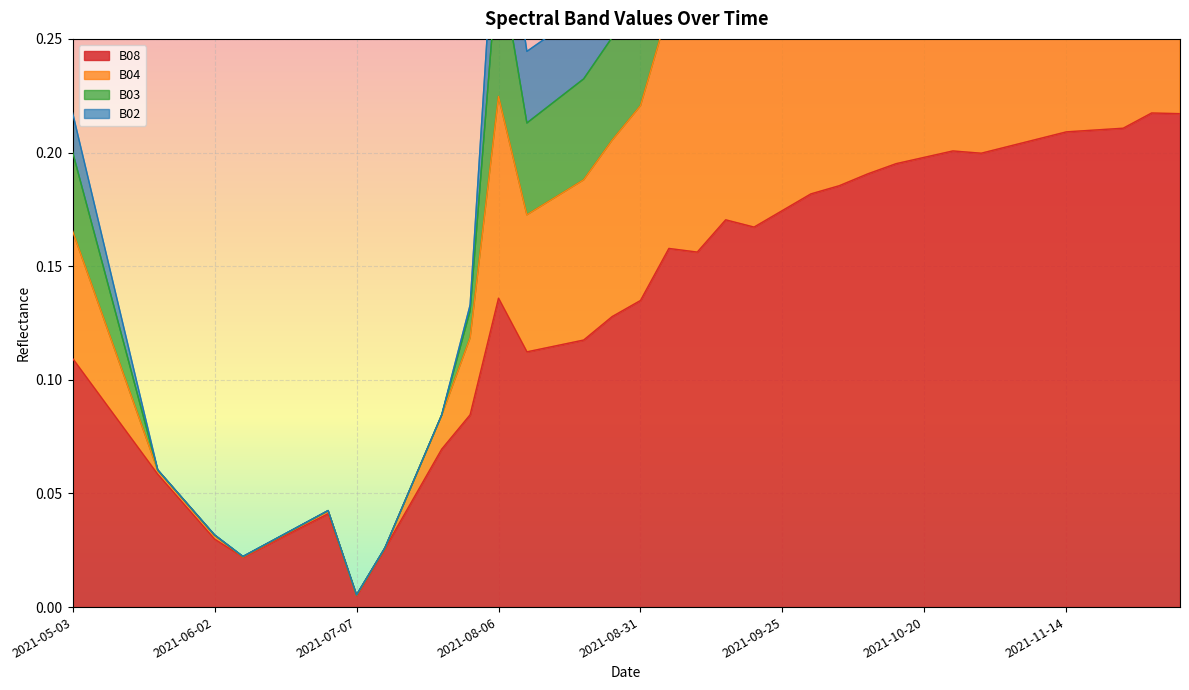

What position from the left is 2021-08-11?

17